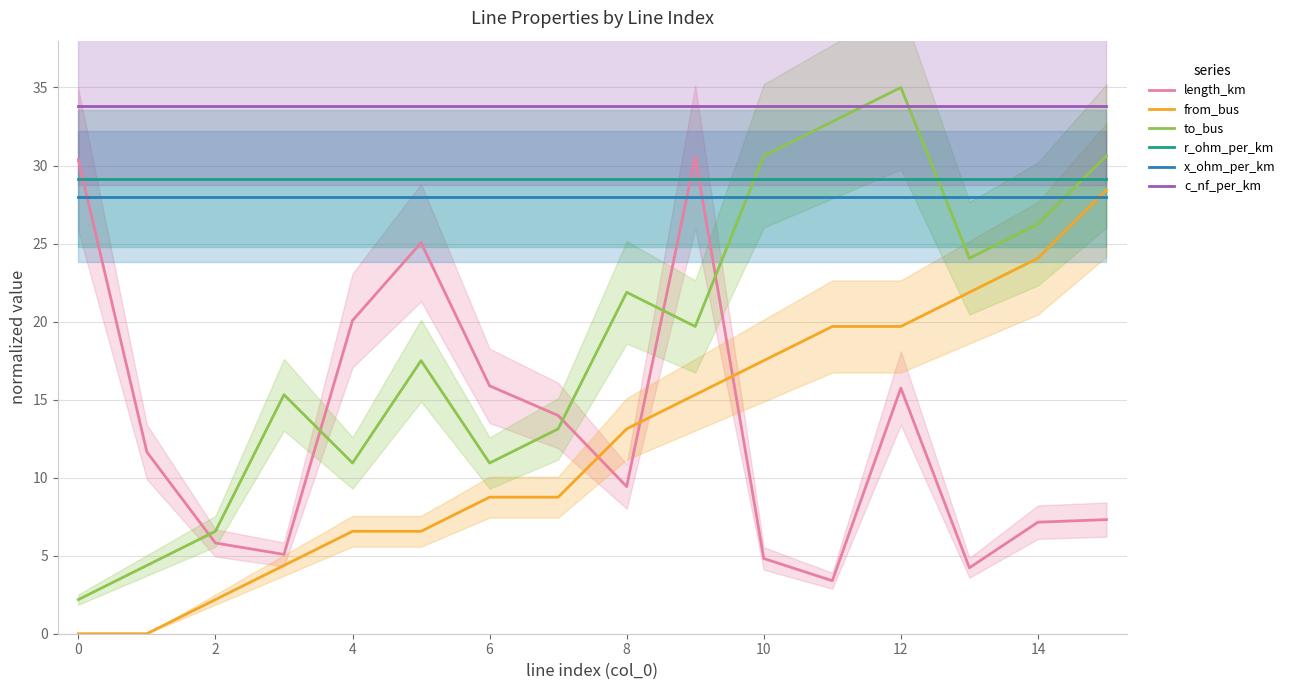

What value does the r_ohm_per_km series have at 13?

29.2